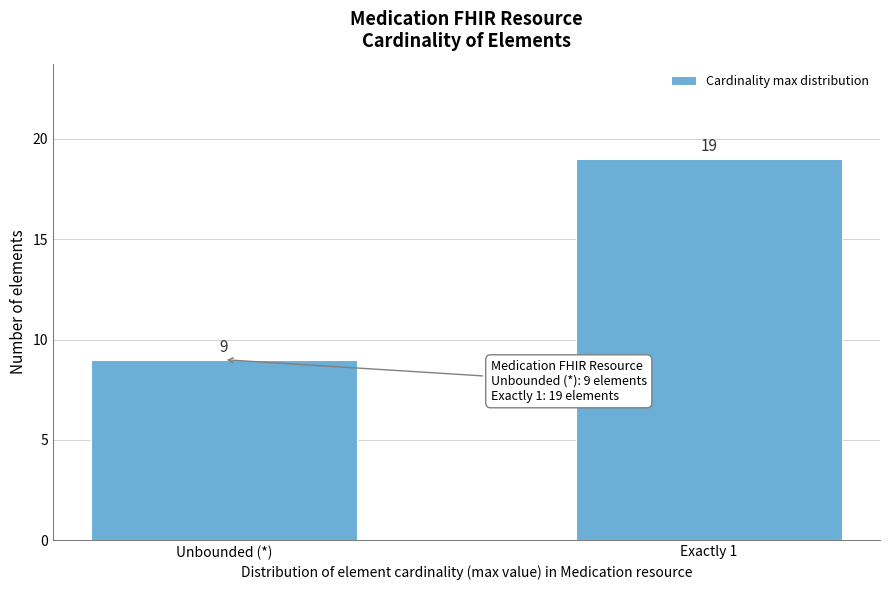

Reading right to left, what are all the values shown in this chart?

19	9